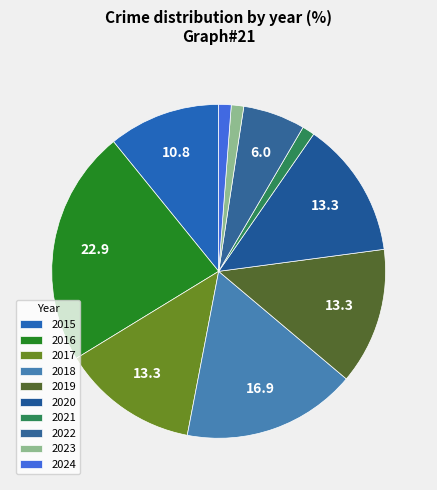

Which has a higher value, 2020 or 2023?

2020